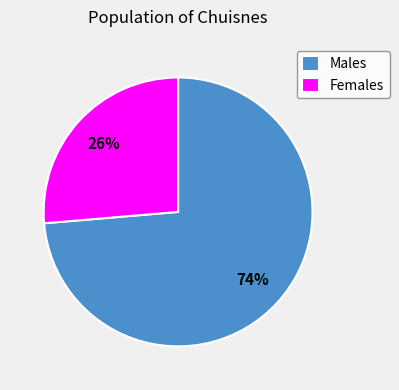

How many slices are in this pie chart?

2